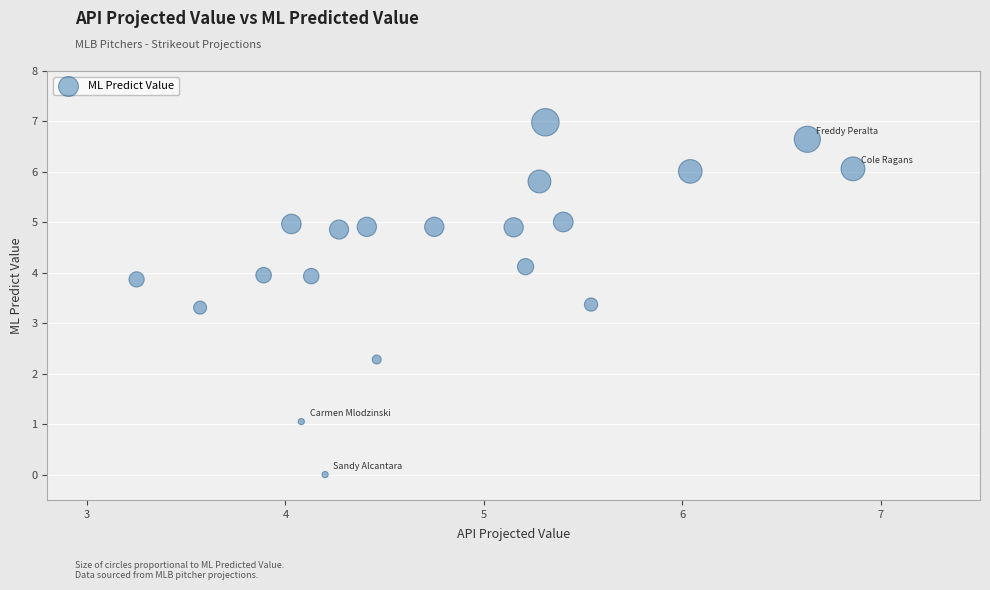

What is the range of X values (max minus min)?

3.6